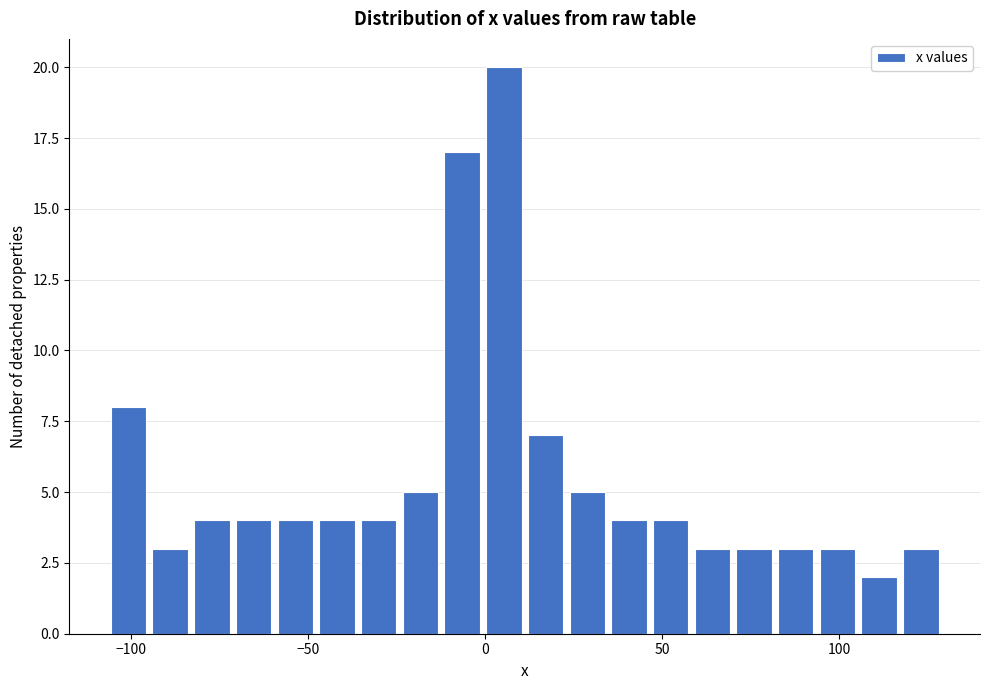

Around what value on the x-axis is the tallest bar? Give the approximate position of its centre, as read against the axis.

5